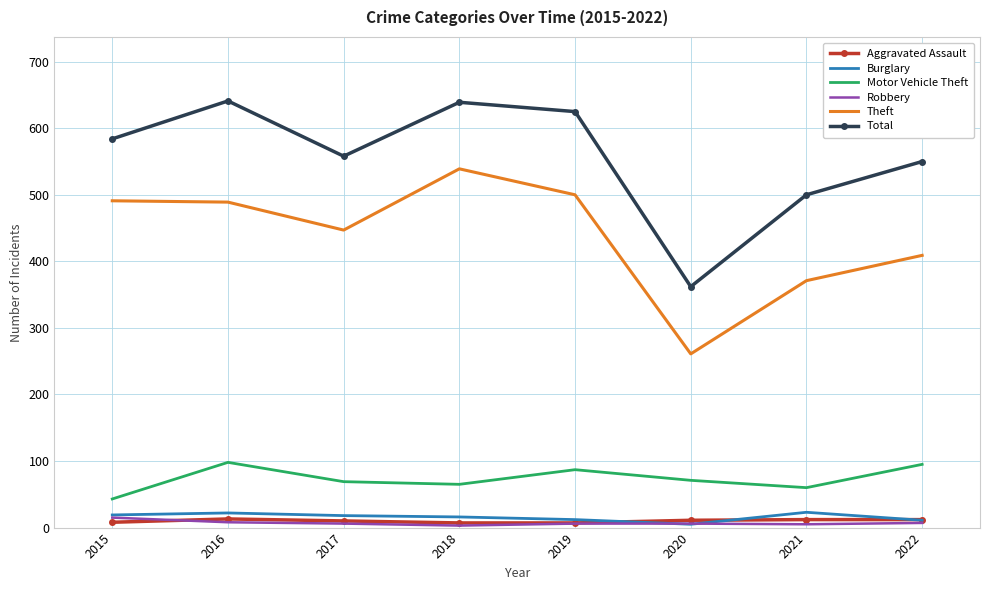

What is the greatest value displayed?

641